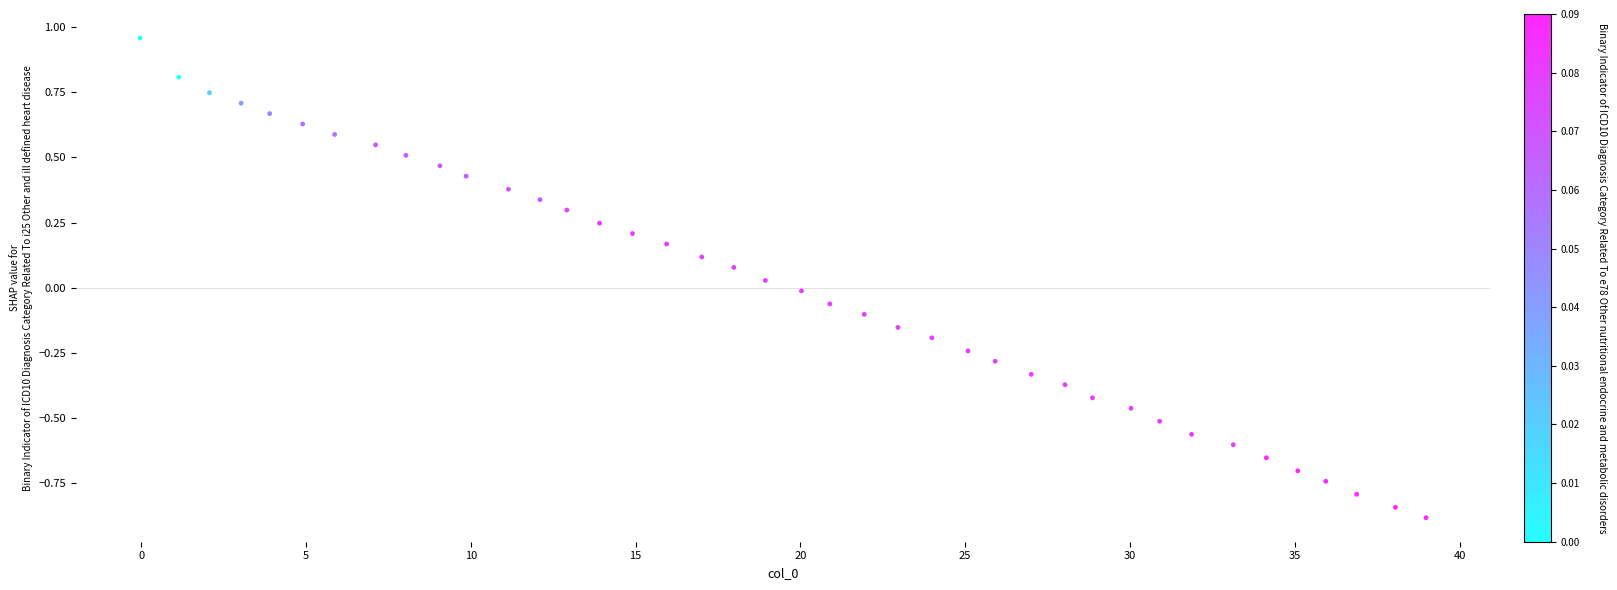

What is the range of X values (max minus min)?

39.0